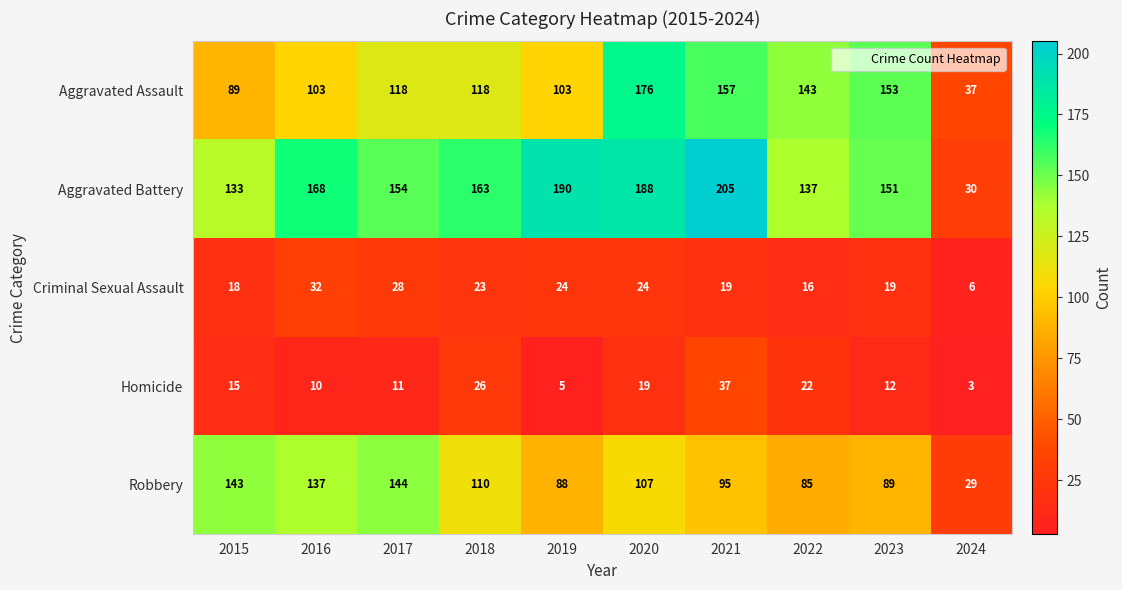

What is the maximum value shown in the chart?

205